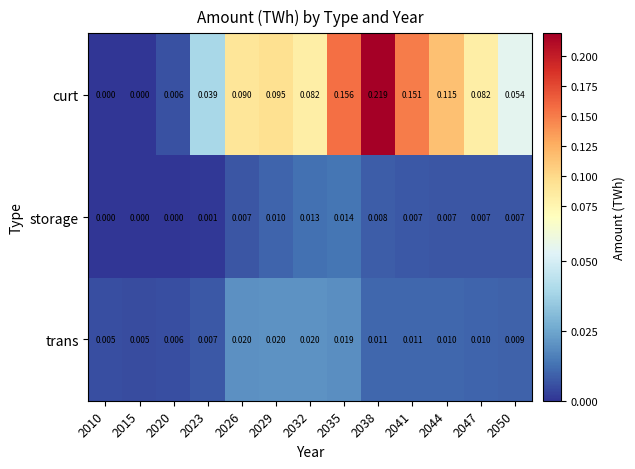

Which series has the largest total across all categories?

curt